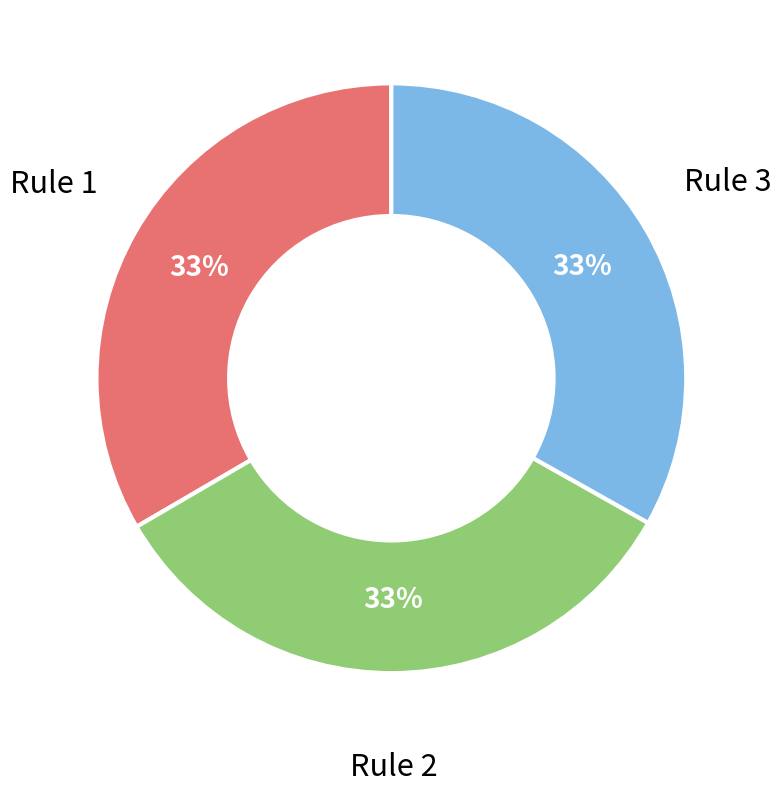

The Rule 1 slice represents 26% of the pie. True or false?

False